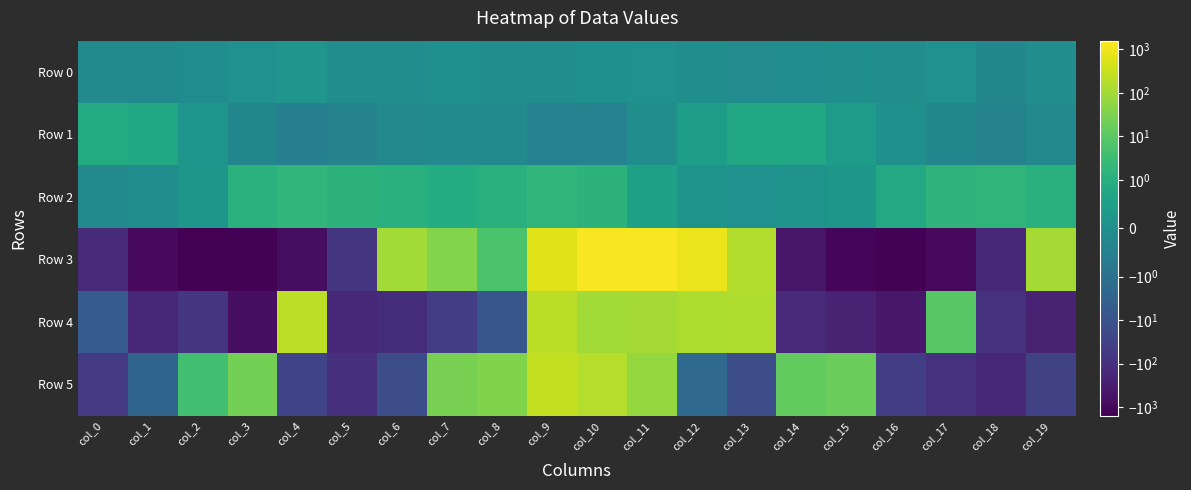

How many series are shown in this chart?

6